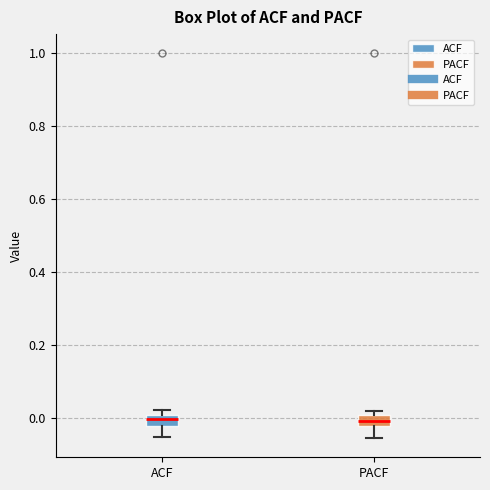

Where is the lower edge of the box for PACF on the y-axis? The values are not printed on the chart, so give them approximately, as read against the axis.

-0.02